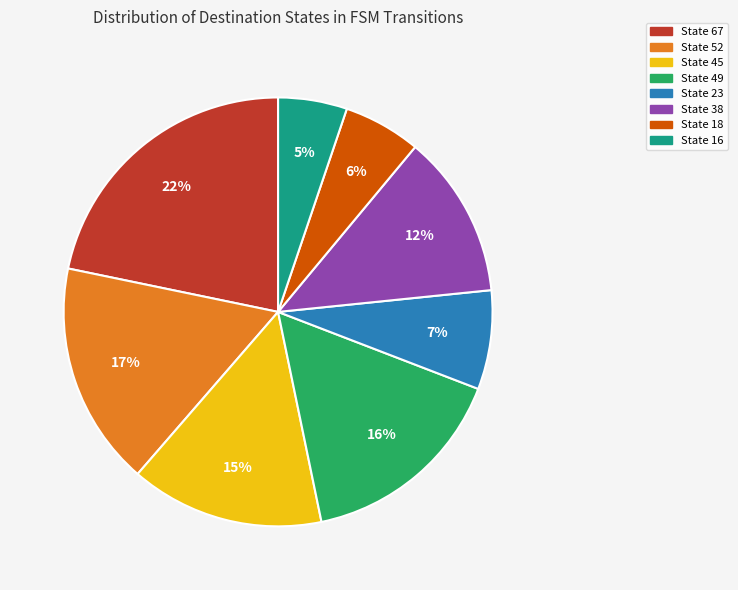

Is it true that State 38 is 3% of the pie?

False